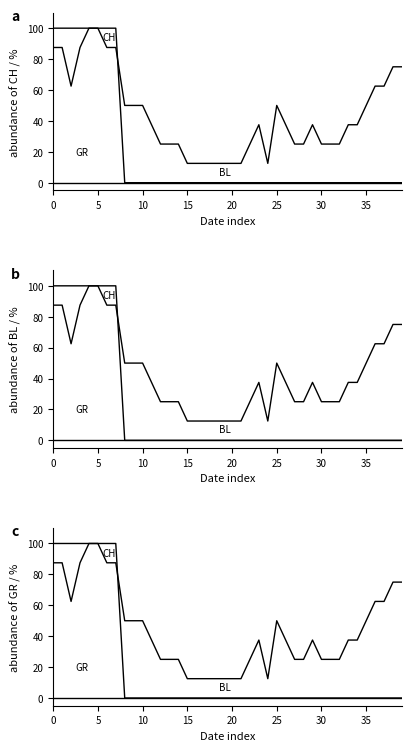

List the series in order of their peak value, highest first.

CH, GR, BL